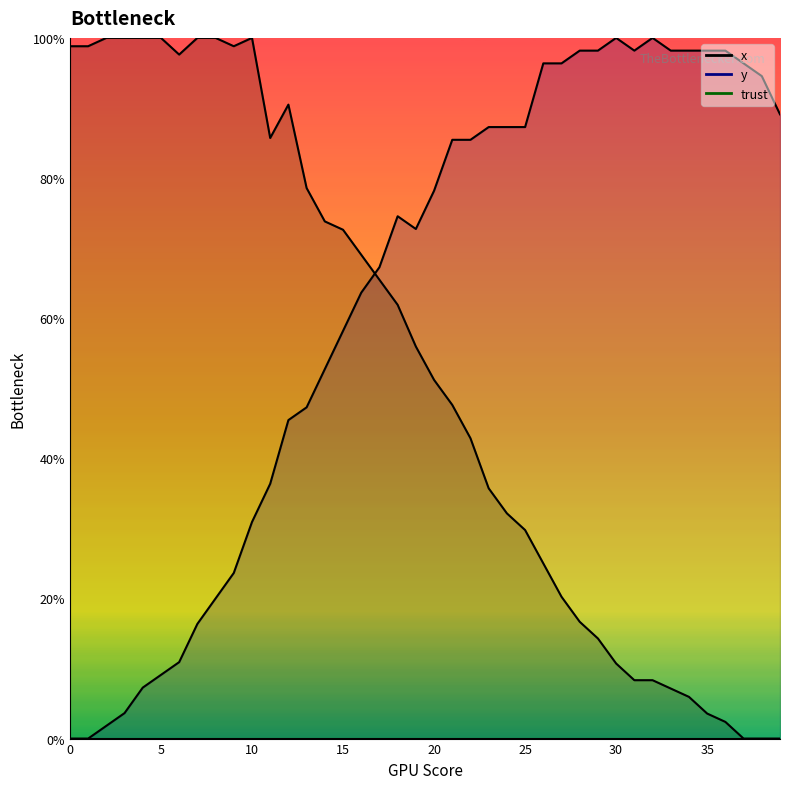

Does the chart have visible grid lines?

No